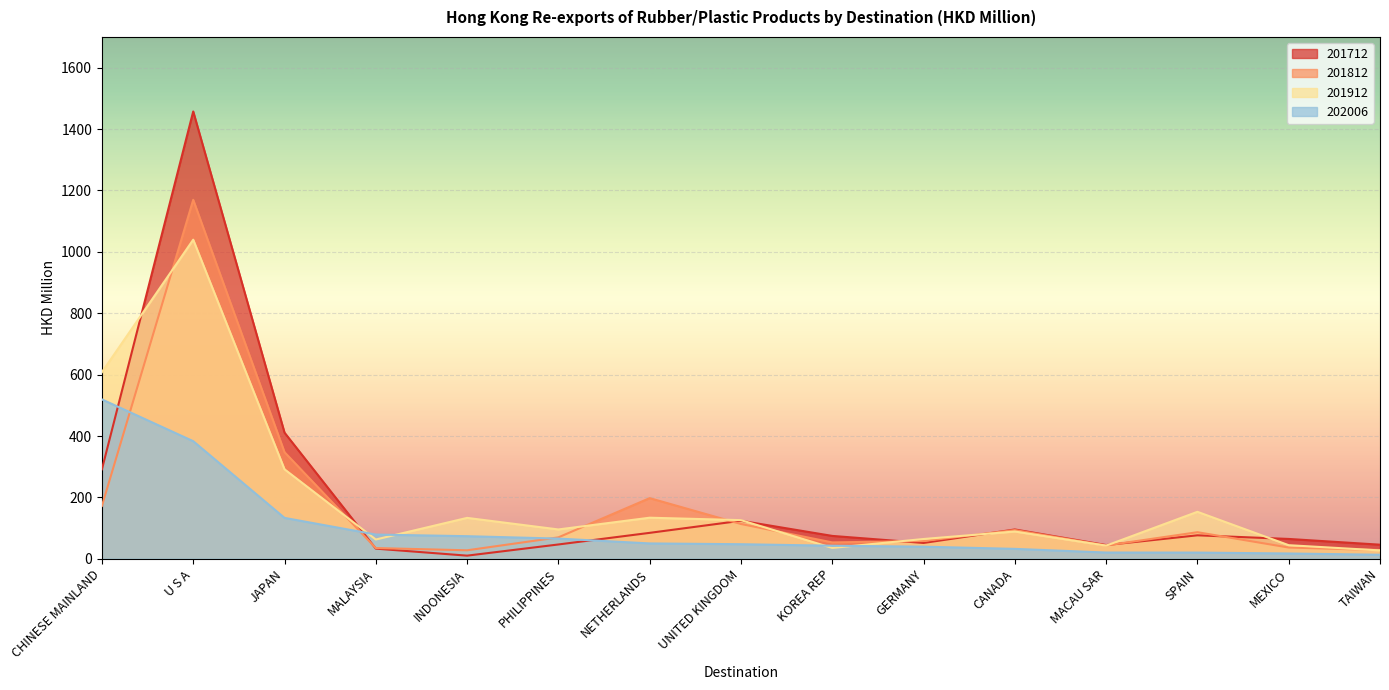

Reading right to left, transcribe all the data shown in this chart.

201712: TAIWAN=45.9	MEXICO=64.7	SPAIN=76.5	MACAU SAR=44.8	CANADA=95.6	GERMANY=51.6	KOREA REP=74.6	UNITED KINGDOM=123.9	NETHERLANDS=84.5	PHILIPPINES=46.7	INDONESIA=10.3	MALAYSIA=33.1	JAPAN=411.0	U S A=1457.2	CHINESE MAINLAND=291.7
201812: TAIWAN=28.5	MEXICO=36.7	SPAIN=86.6	MACAU SAR=43.4	CANADA=93.5	GERMANY=57.9	KOREA REP=53.4	UNITED KINGDOM=113.4	NETHERLANDS=197.6	PHILIPPINES=69.8	INDONESIA=27.7	MALAYSIA=35.0	JAPAN=347.4	U S A=1169.4	CHINESE MAINLAND=172.4
201912: TAIWAN=27.3	MEXICO=44.3	SPAIN=153.1	MACAU SAR=42.8	CANADA=88.9	GERMANY=64.5	KOREA REP=35.5	UNITED KINGDOM=126.0	NETHERLANDS=133.9	PHILIPPINES=95.6	INDONESIA=133.3	MALAYSIA=62.8	JAPAN=291.6	U S A=1039.5	CHINESE MAINLAND=608.0
202006: TAIWAN=13.2	MEXICO=17.3	SPAIN=20.3	MACAU SAR=20.4	CANADA=32.4	GERMANY=39.5	KOREA REP=42.6	UNITED KINGDOM=47.5	NETHERLANDS=50.1	PHILIPPINES=65.8	INDONESIA=73.6	MALAYSIA=79.0	JAPAN=133.3	U S A=383.1	CHINESE MAINLAND=519.2